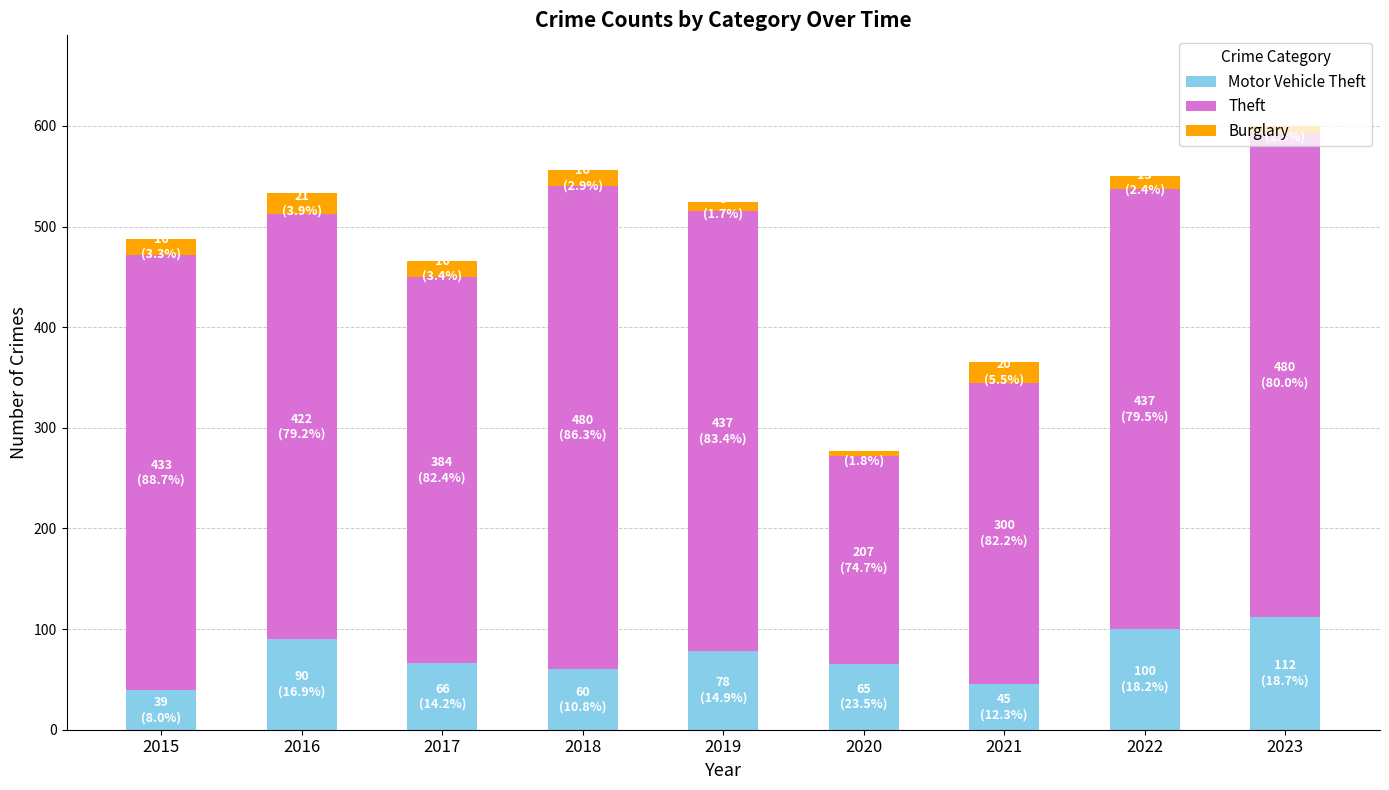

What is the total value across all series at 2017?

466